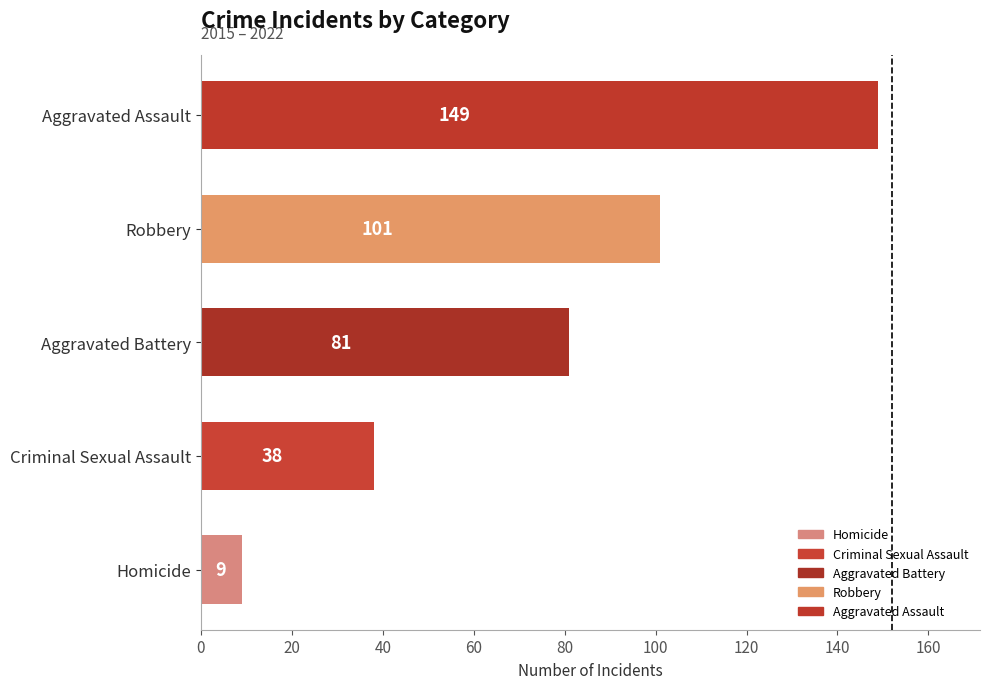

The chart shows a value of 20 at Criminal Sexual Assault. True or false?

False